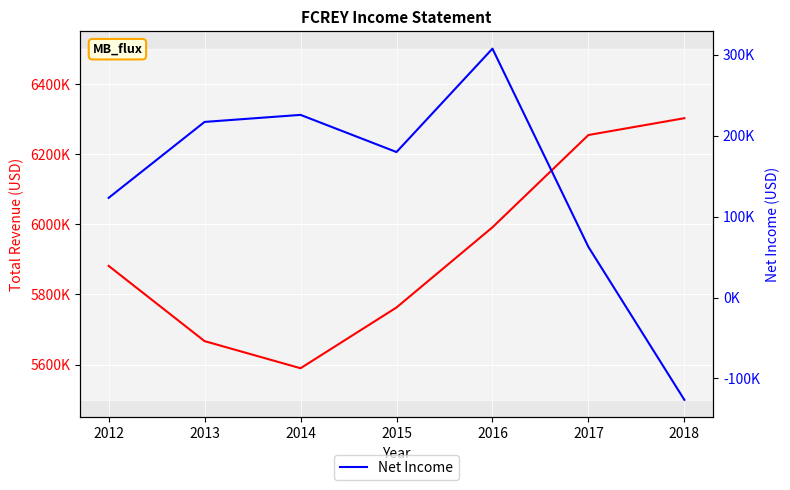

True or false: Total Revenue and Net Income cross at least once.

False